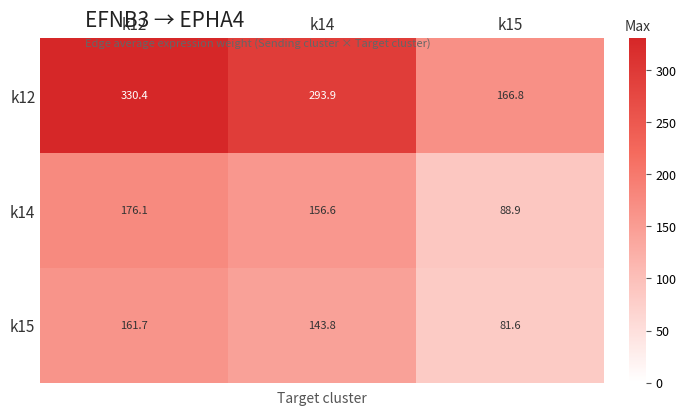

What is the maximum value shown in the chart?

330.4